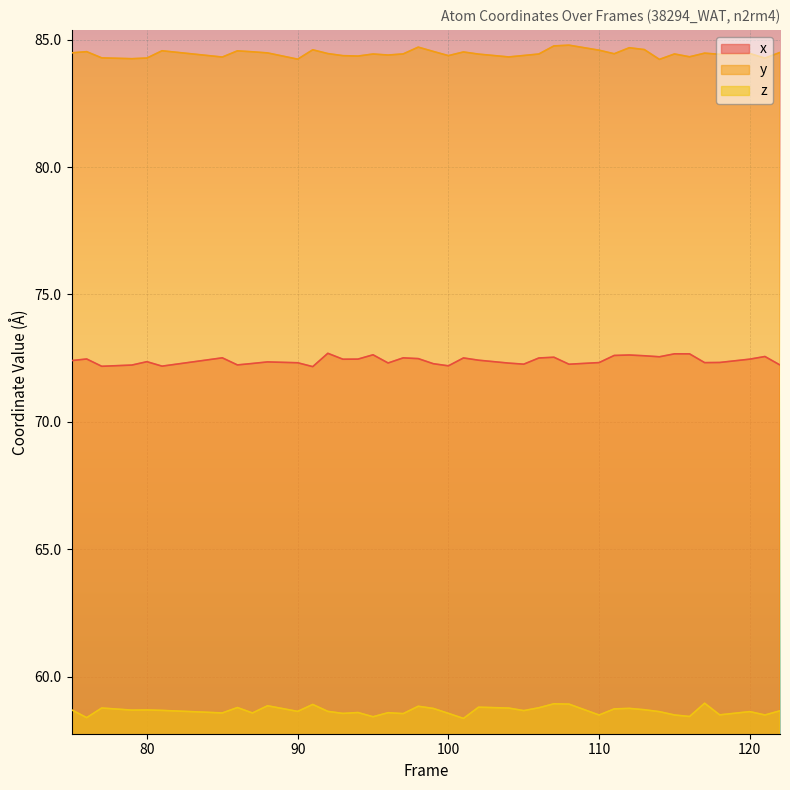

Does the chart display data point markers on the line(s)?

No